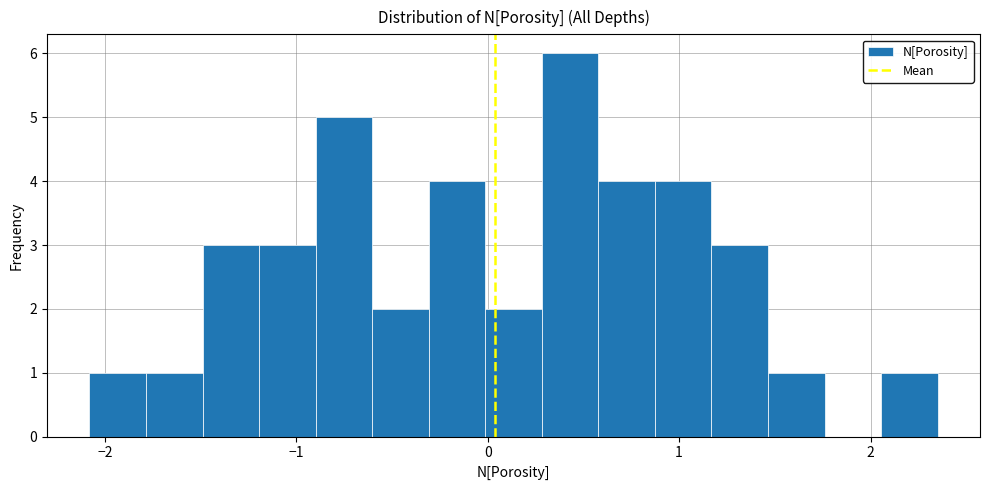

Read against the x-axis, roughly where is the centre of the tallest bar?

0.4